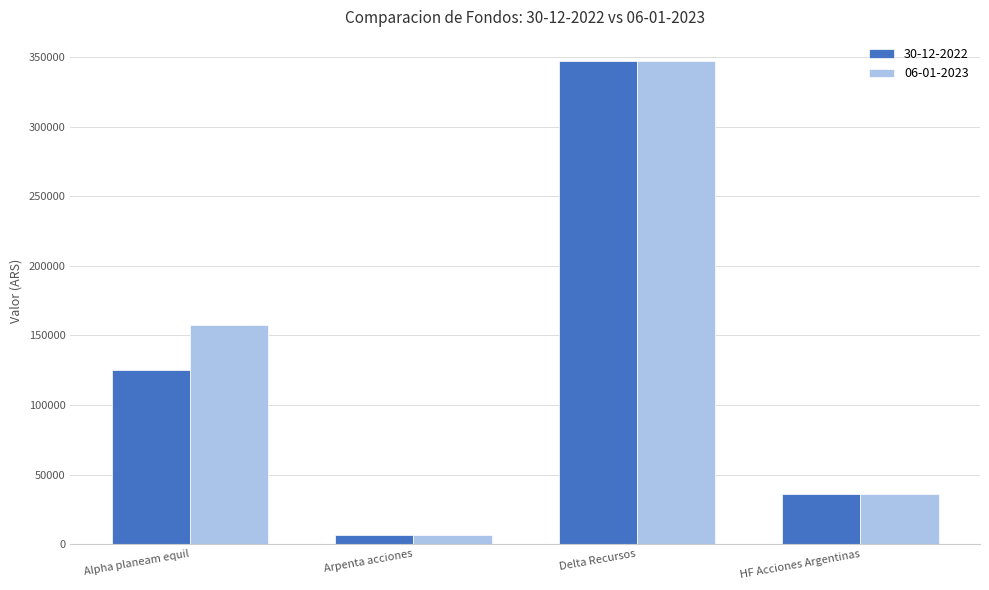

Reading left to right, transcribe all the data shown in this chart.

30-12-2022: Alpha planeam equil=124990.7	Arpenta acciones=6945.3	Delta Recursos=347044.6	HF Acciones Argentinas=36158.0
06-01-2023: Alpha planeam equil=157392.3	Arpenta acciones=6946.9	Delta Recursos=347109.6	HF Acciones Argentinas=35692.5